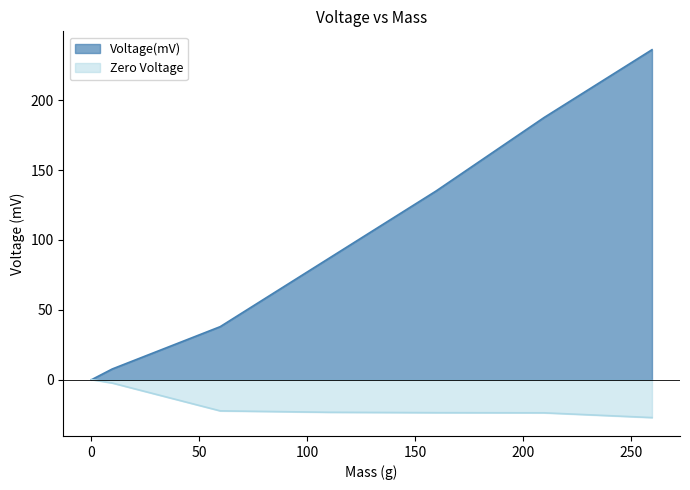

Reading left to right, transcribe all the data shown in this chart.

Voltage(mV): 0=0.0	9.7=7.8	59.7=38.0	109.7=86.5	159.7=135.0	209.7=187.5	259.7=236.0
Zero Voltage: 0=0.1	9.7=-2.3	59.7=-22.2	109.7=-23.2	159.7=-23.5	209.7=-23.6	259.7=-27.0